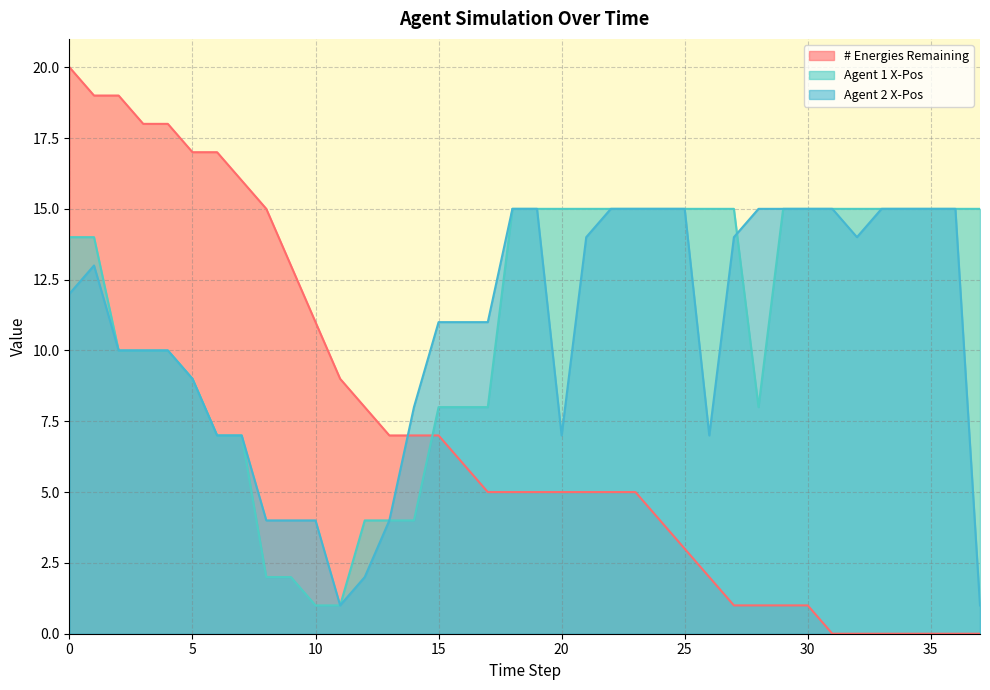

What is the average value of the Agent 1 X-Pos series?

11